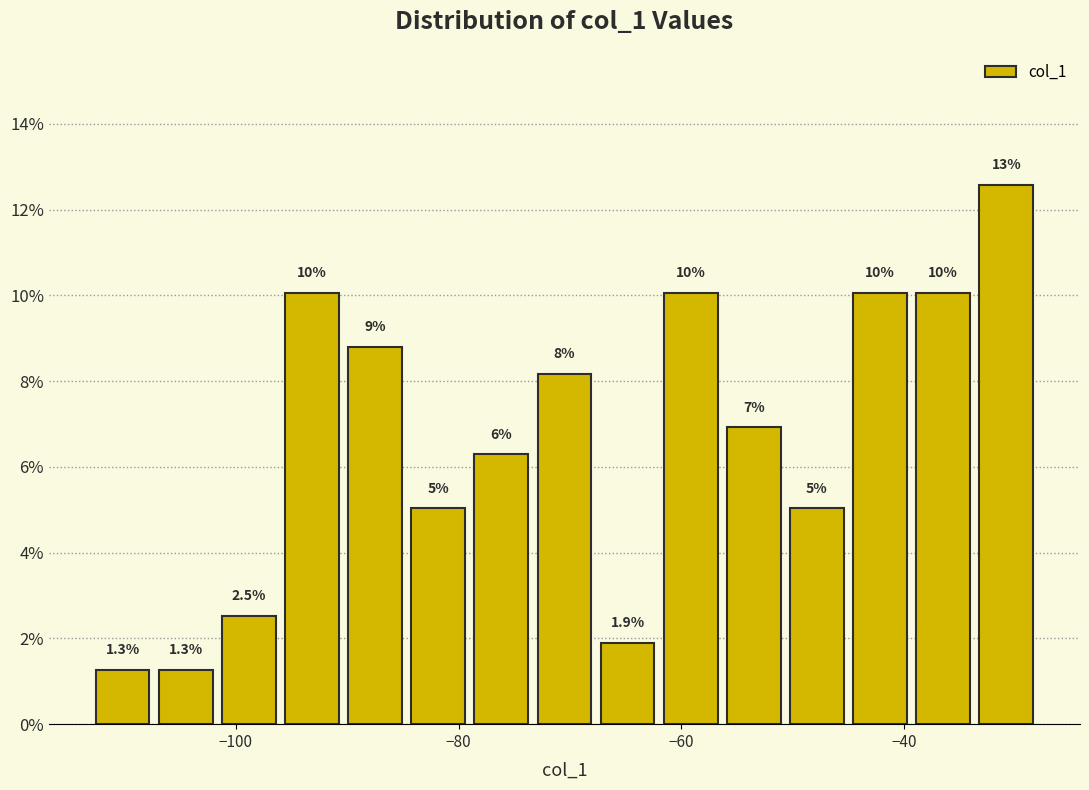

Around what value on the x-axis is the tallest bar? Give the approximate position of its centre, as read against the axis.

-30